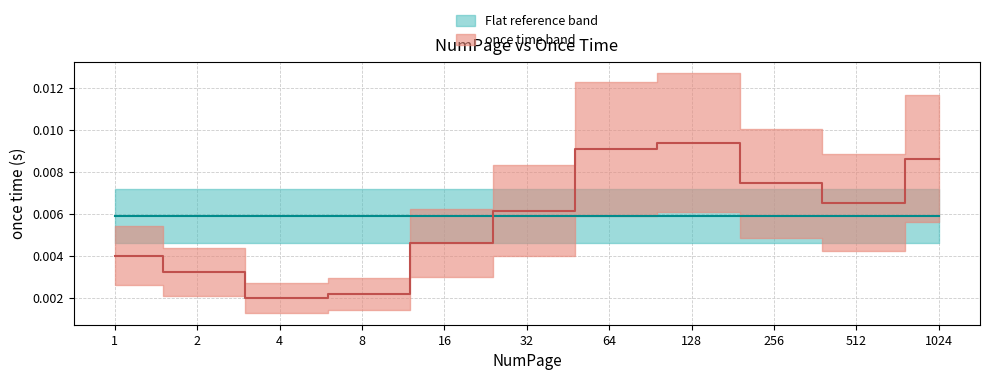

Rank the categories by value from lowest to highest.

4, 8, 2, 1, 16, 32, 512, 256, 1024, 64, 128